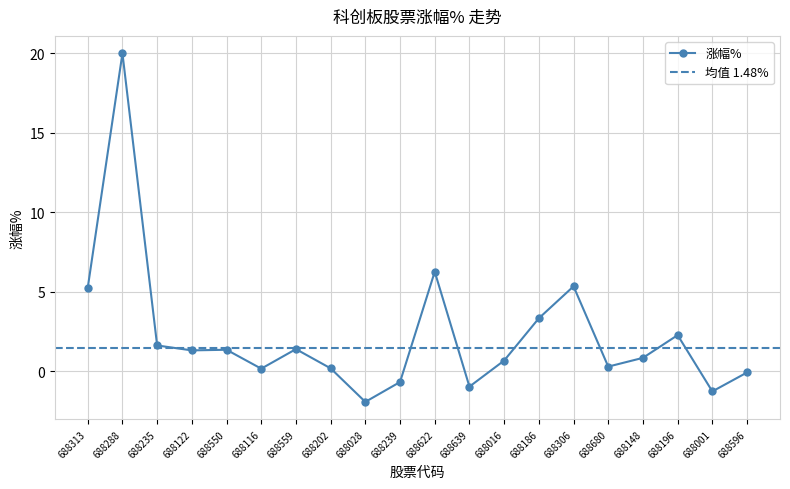

How many series are shown in this chart?

1